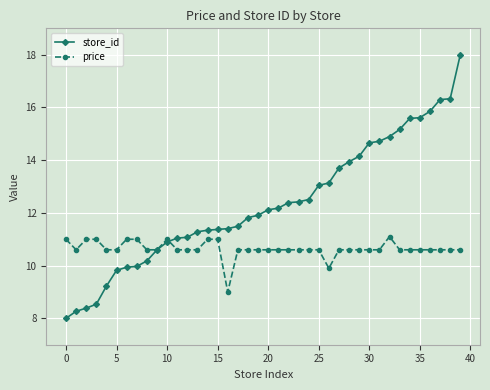

How many data points in price are above 10?

38